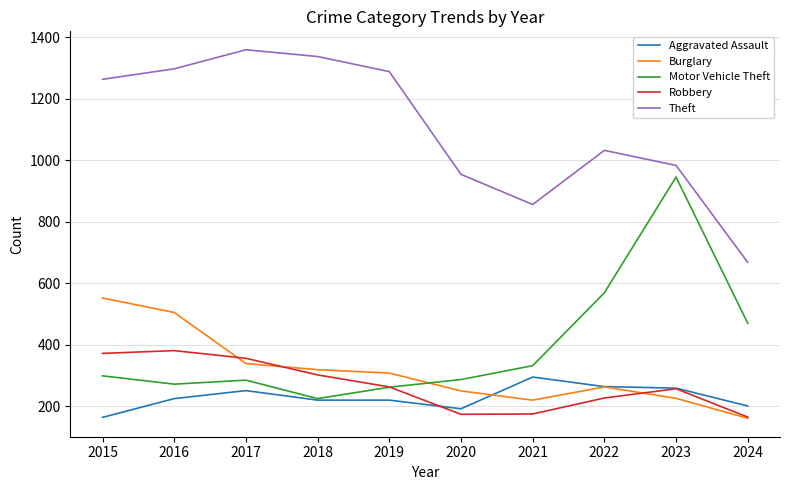

How many lines are shown in the chart?

5